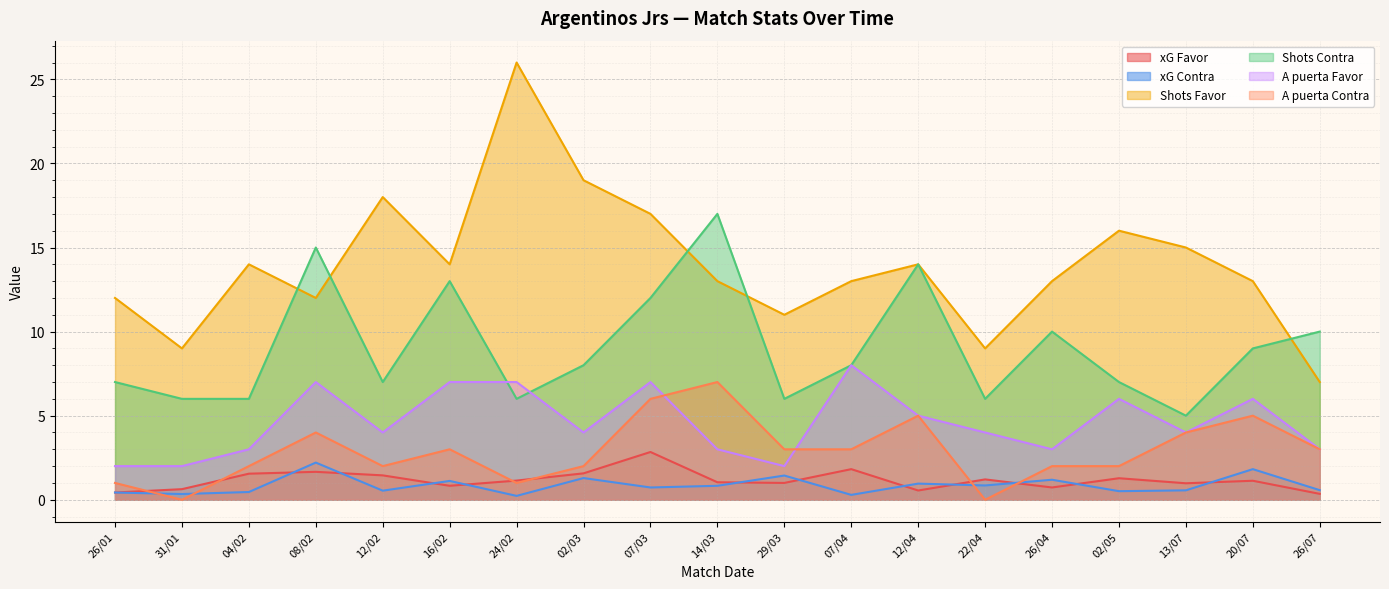

What is the difference between the Shots Contra values at 24/02 and 14/03?

11.0